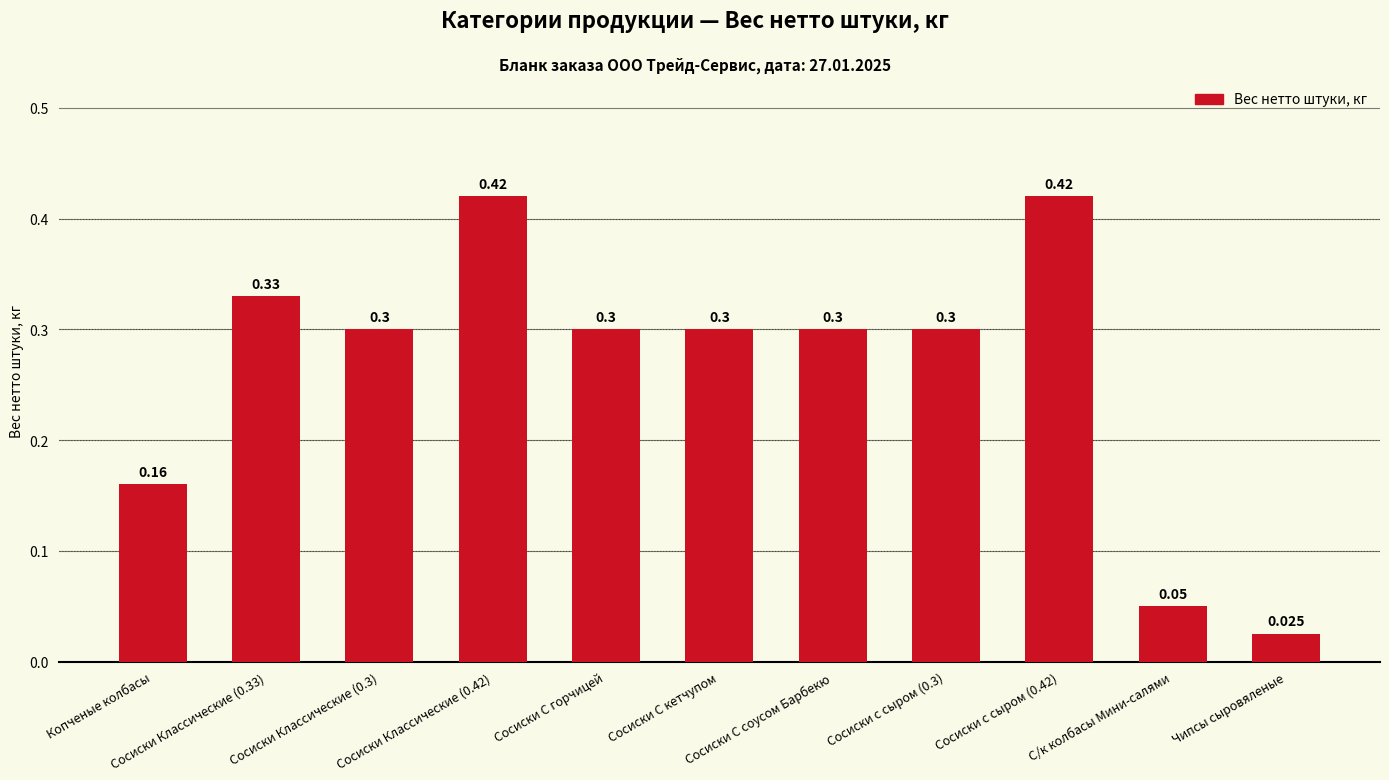

Does the chart contain any negative values?

No